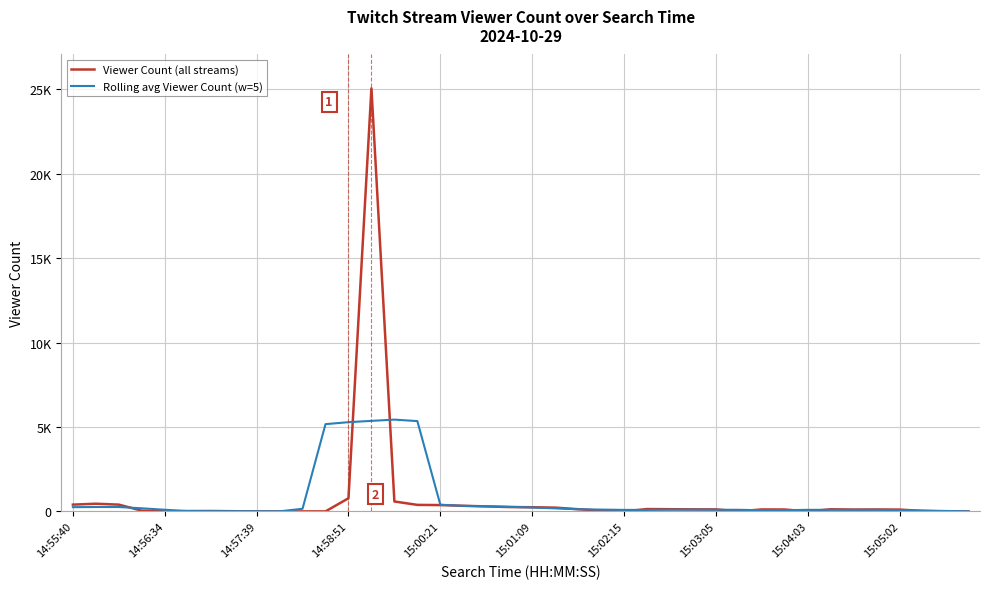

What is the average value of the Viewer Count (all streams) series?

783.4